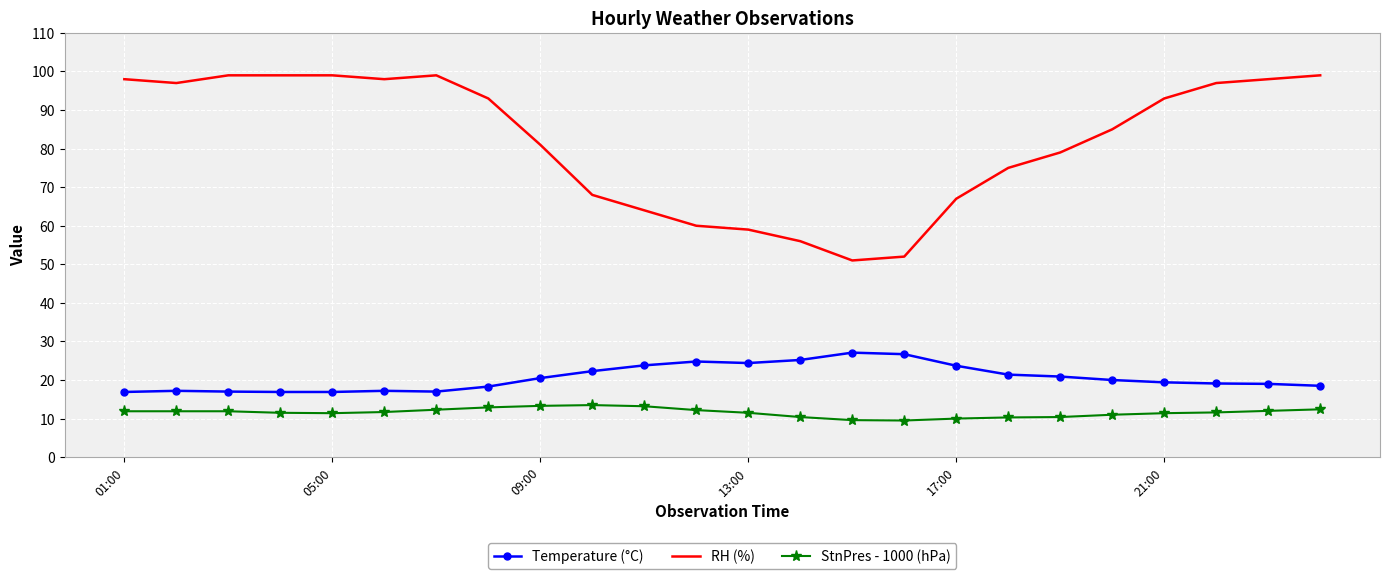

Which series has the largest total across all categories?

RH (%)